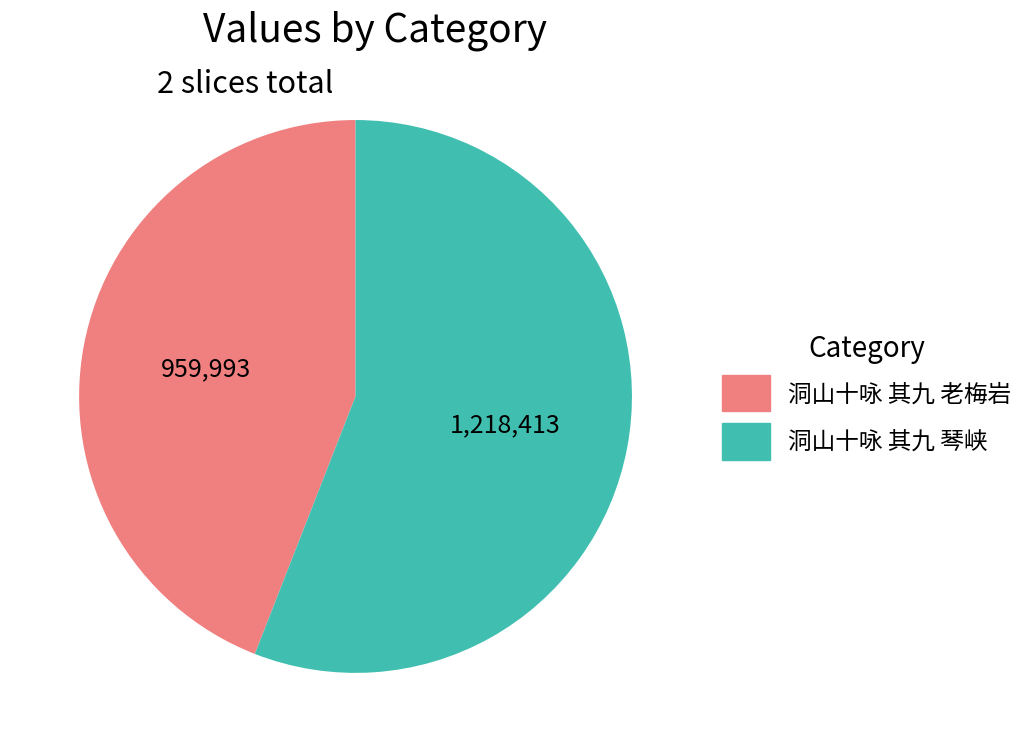

Combined, do 洞山十咏 其九 琴峡 and 洞山十咏 其九 老梅岩 account for over 50%?

Yes